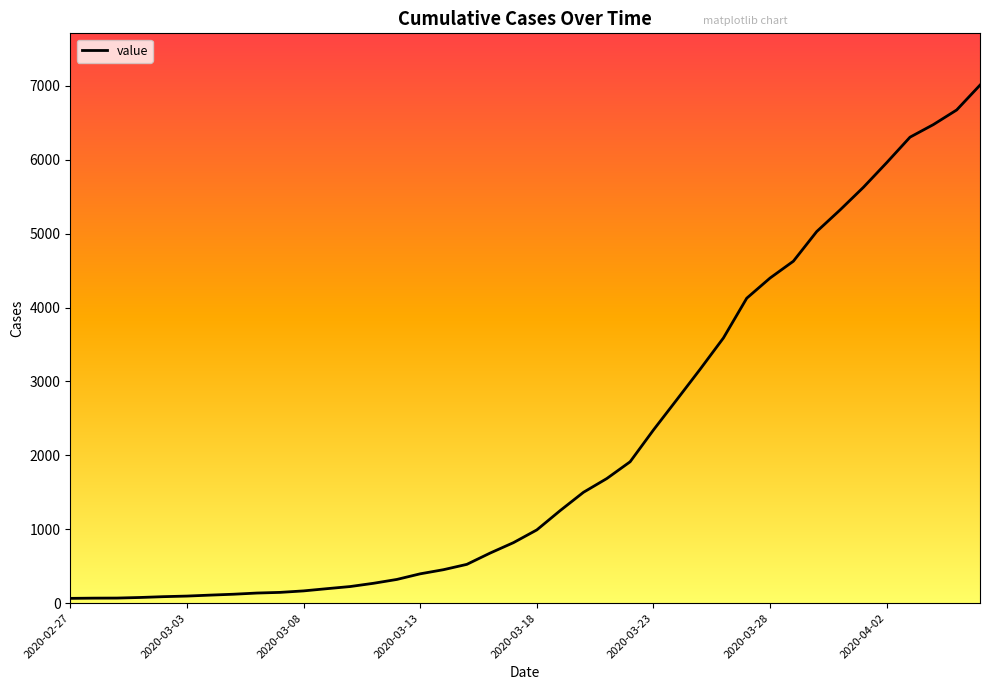

Does the chart have visible grid lines?

No